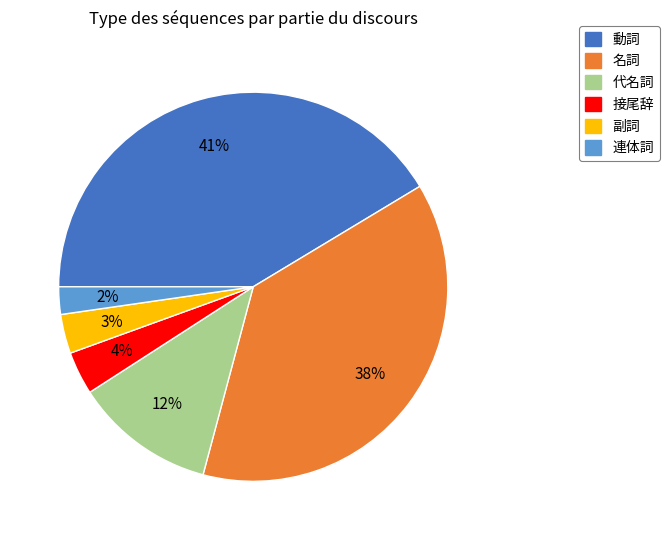

Does 名詞 represent more than half of the total?

No